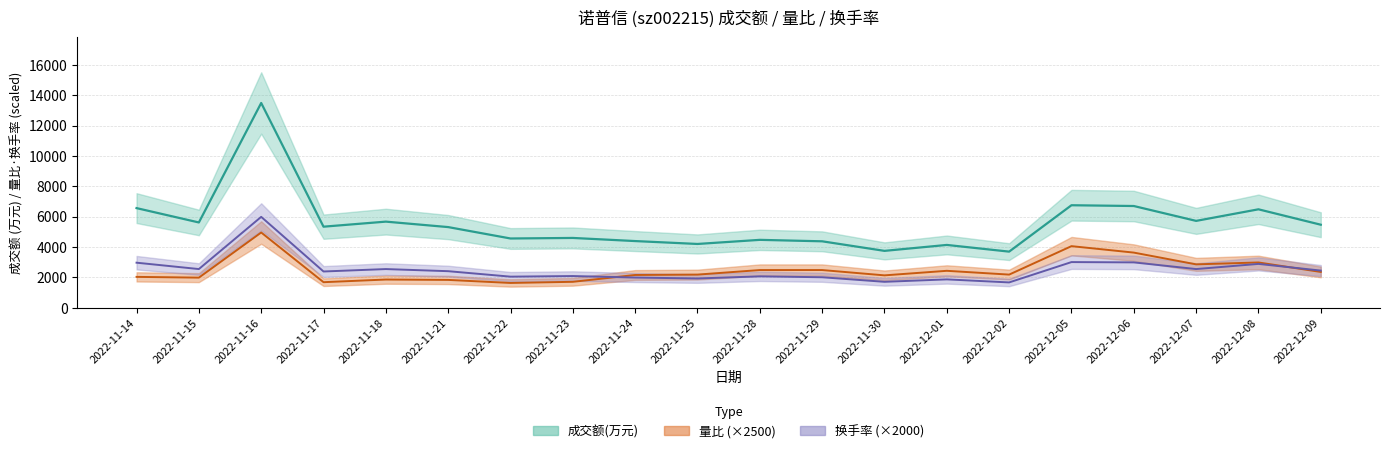

What are all the series names shown in the legend?

成交额(万元), 量比, 换手率